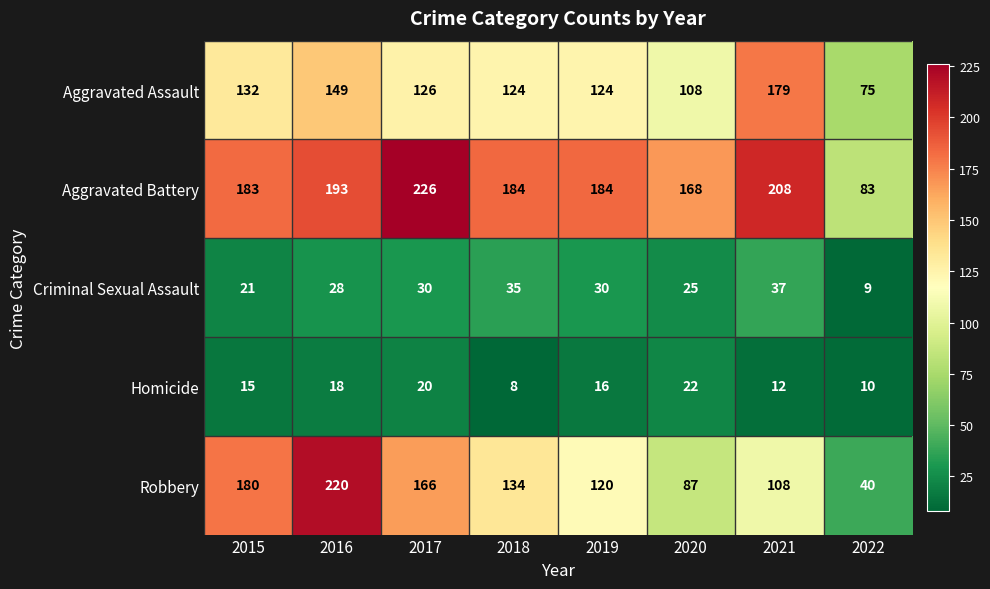

What is the greatest value displayed?

226